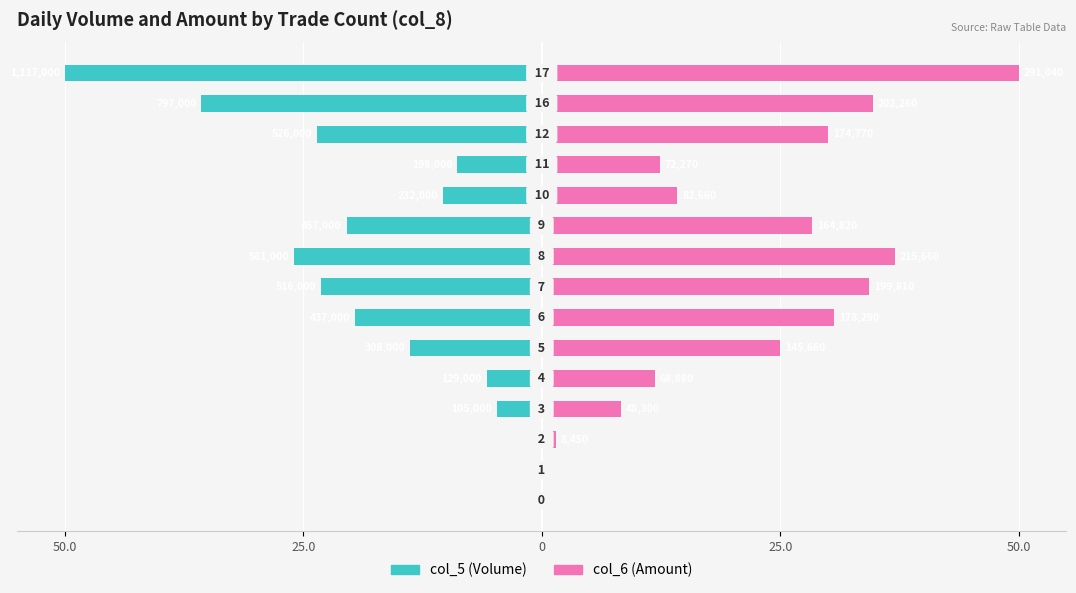

Is the value of col_5 (Volume) at 10 greater than the value of col_6 (Amount) at 11?

No